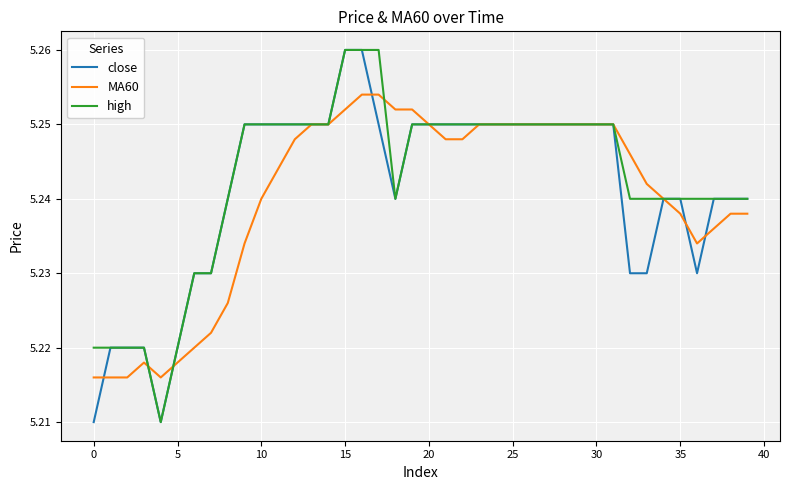

Rank the series by their average value, from lowest to highest.

MA60, close, high